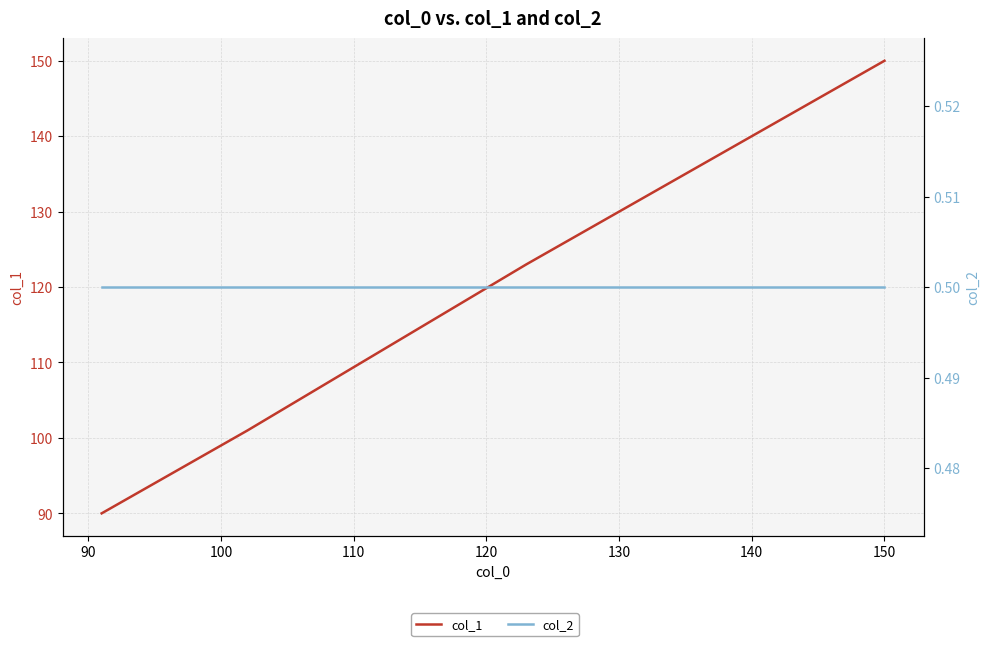

What is the label of the 5th point from the left?

120